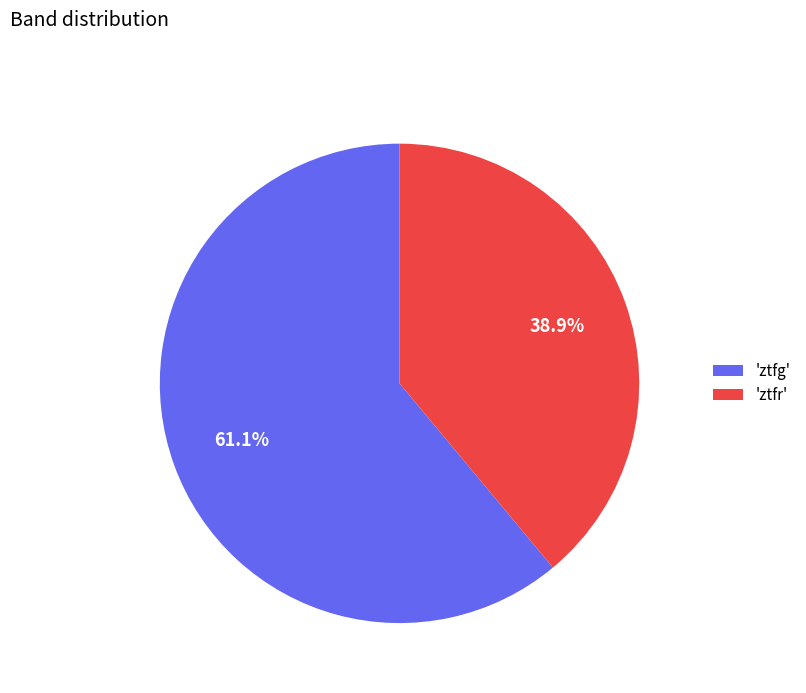

Which slice is the largest?

'ztfg'